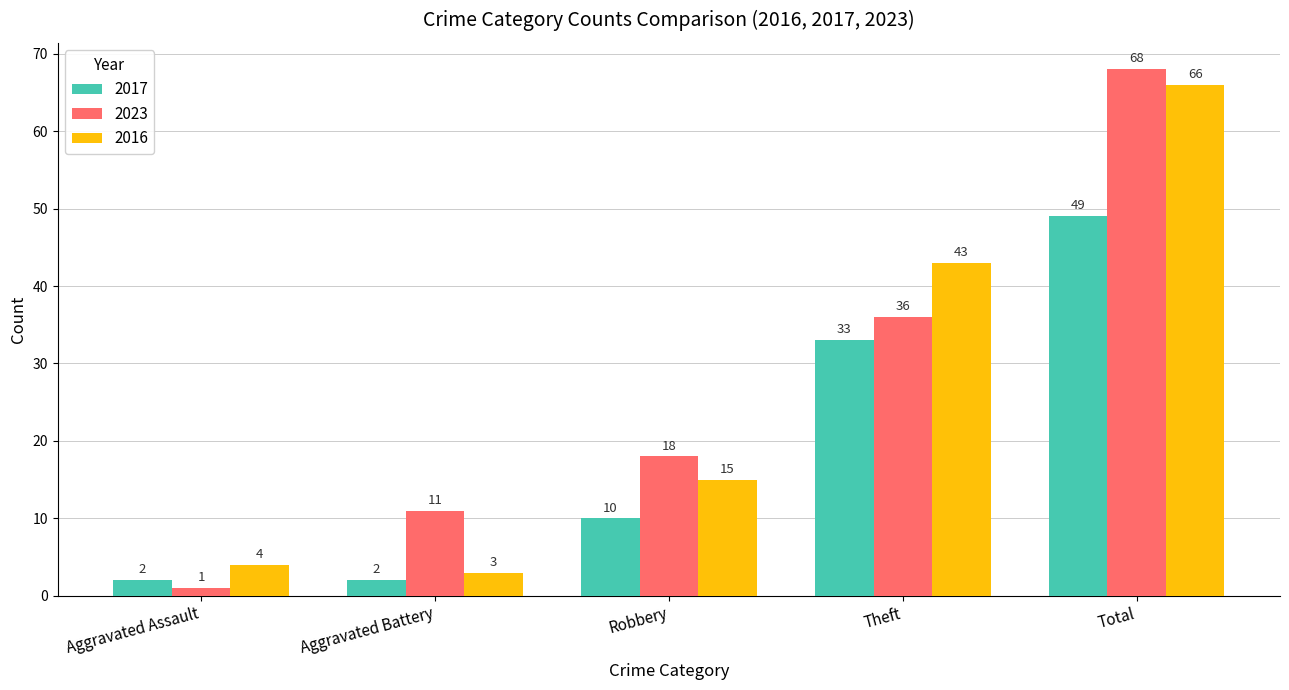

Reading right to left, list all the values displayed in this chart.

2017: 49	33	10	2	2
2023: 68	36	18	11	1
2016: 66	43	15	3	4